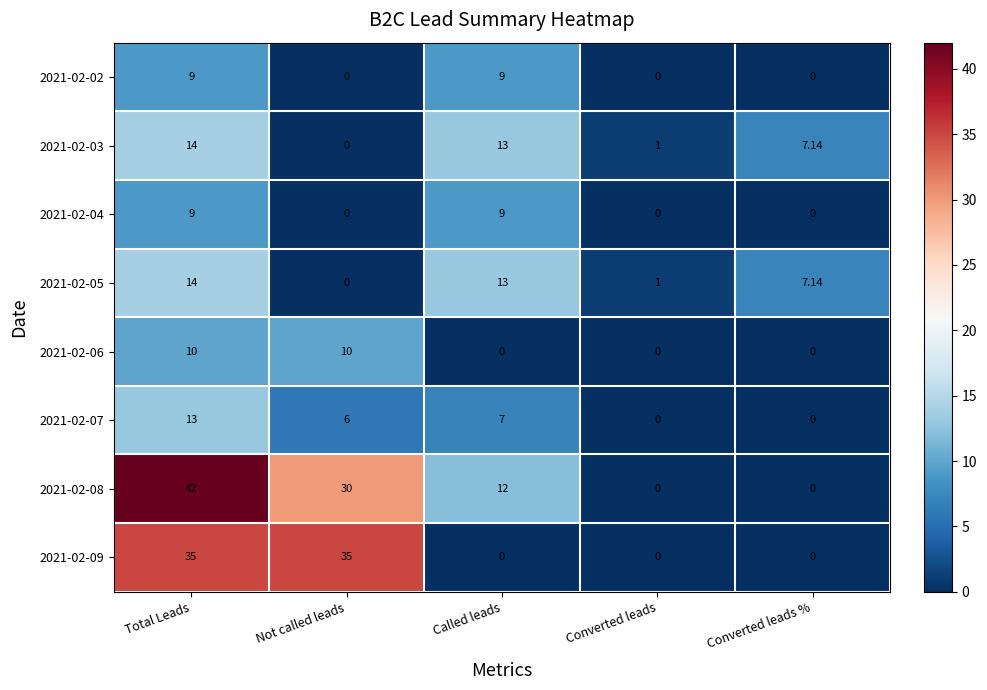

Is the value of 2021-02-03 at Converted leads greater than the value of 2021-02-07 at Not called leads?

No